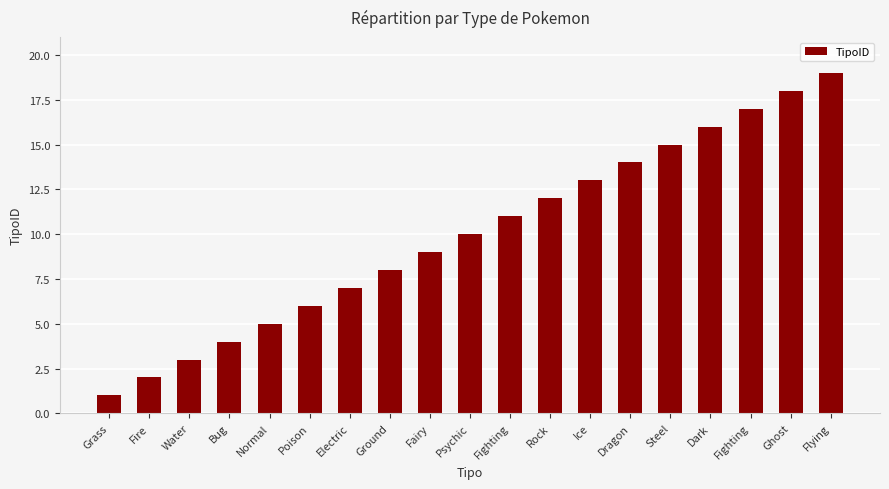

What is the average value?

10